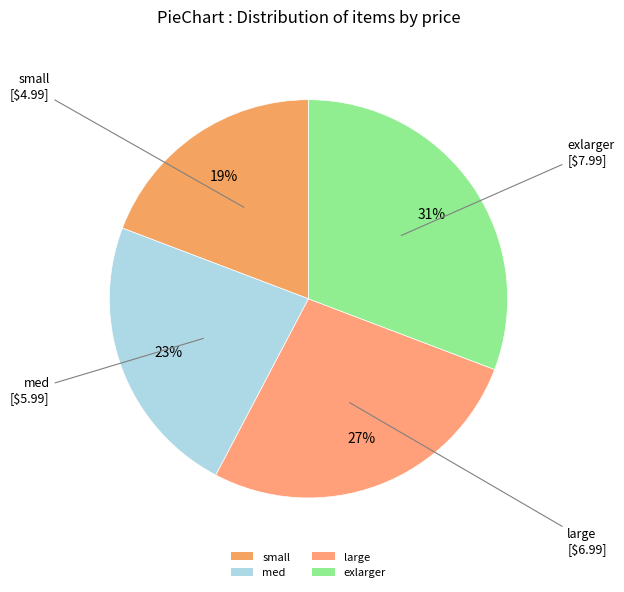

How many slices are in this pie chart?

4